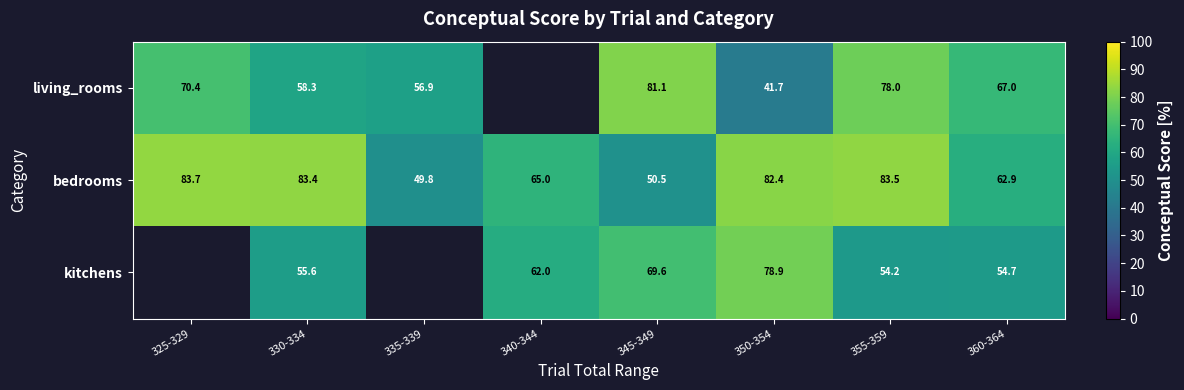

Between 340-344 and 330-334, which is larger?

330-334